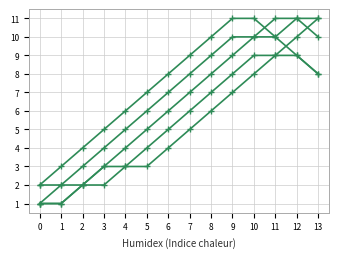

How many categories are shown in the chart?

14